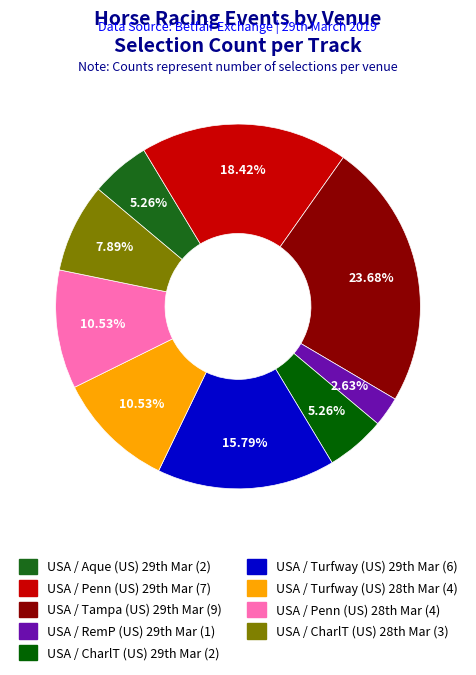

To the nearest percent, what is the average slice percentage?

11%